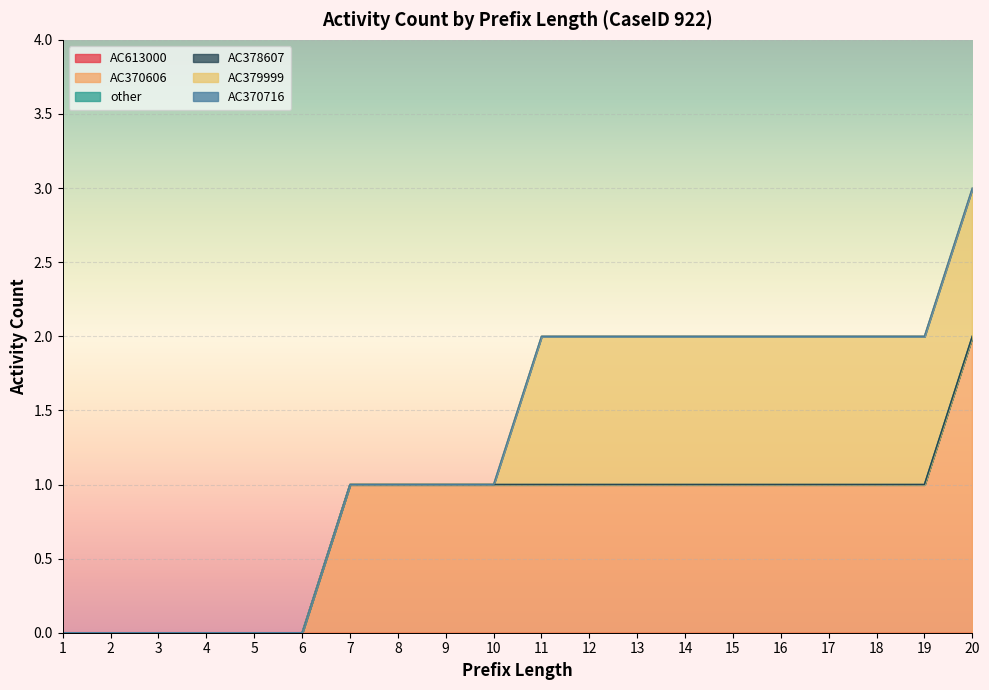

Is the value of AC378607 at 16 greater than the value of AC613000 at 11?

No